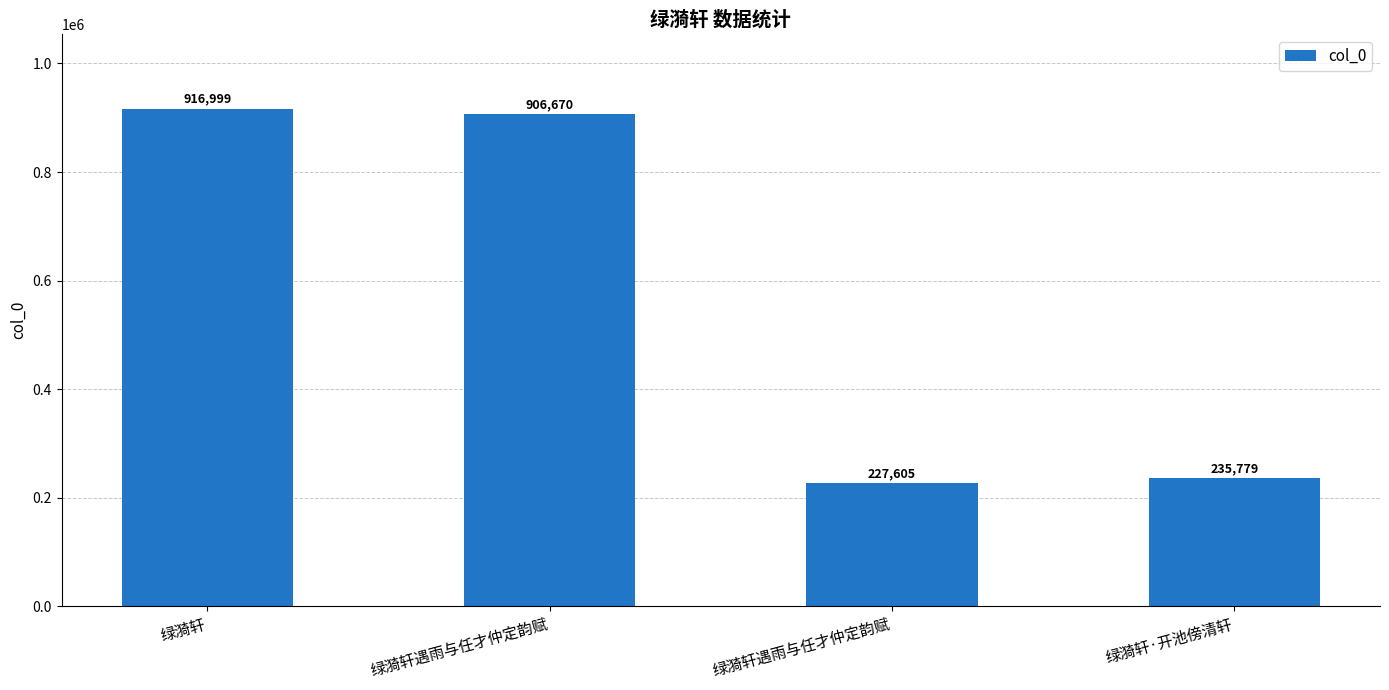

How many bars are there in total?

4